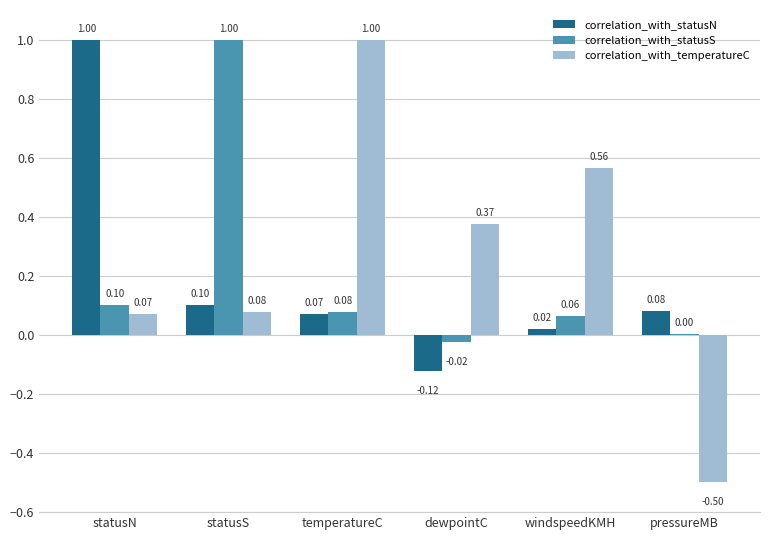

Where is correlation_with_temperatureC nearest to the value 0?

statusN